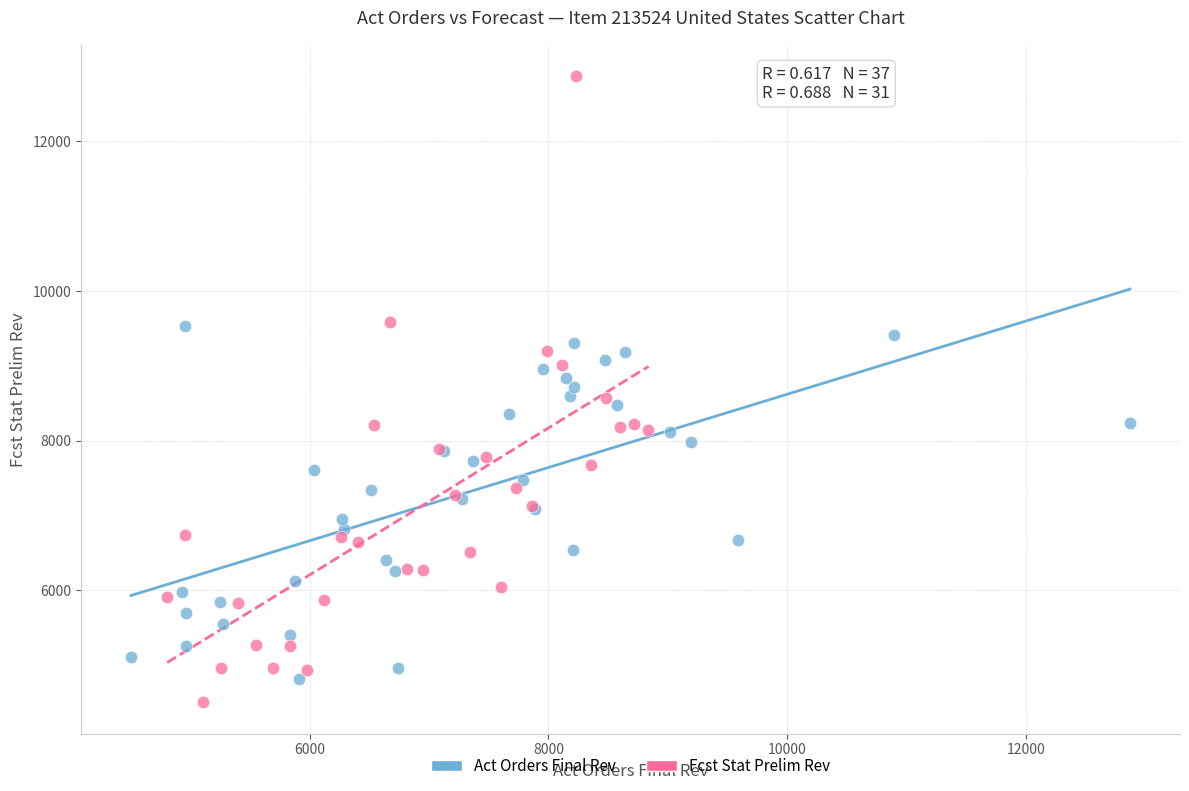

Which series has the widest spread of Y values?

Fcst Stat Prelim Rev